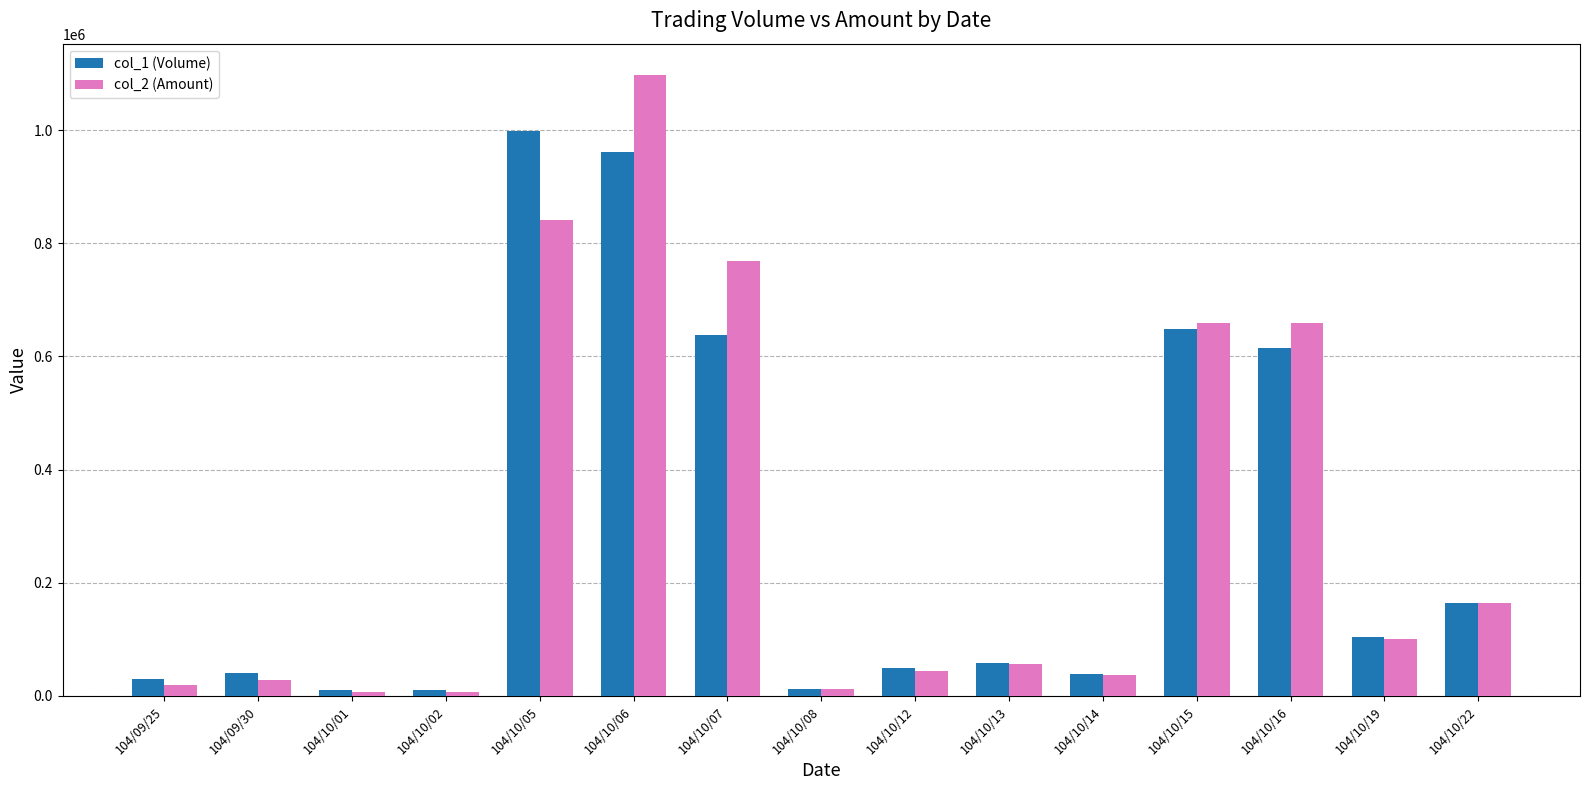

What is the difference between the maximum and second lowest values in the col_1 (Volume) series?

989000